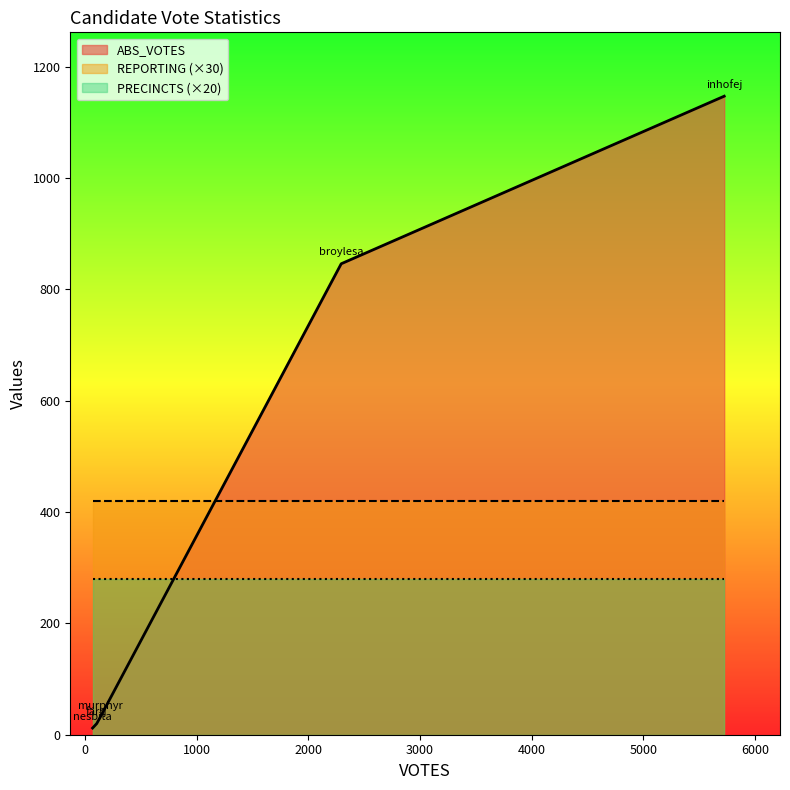

What value does the PRECINCTS series have at broylesa?

14